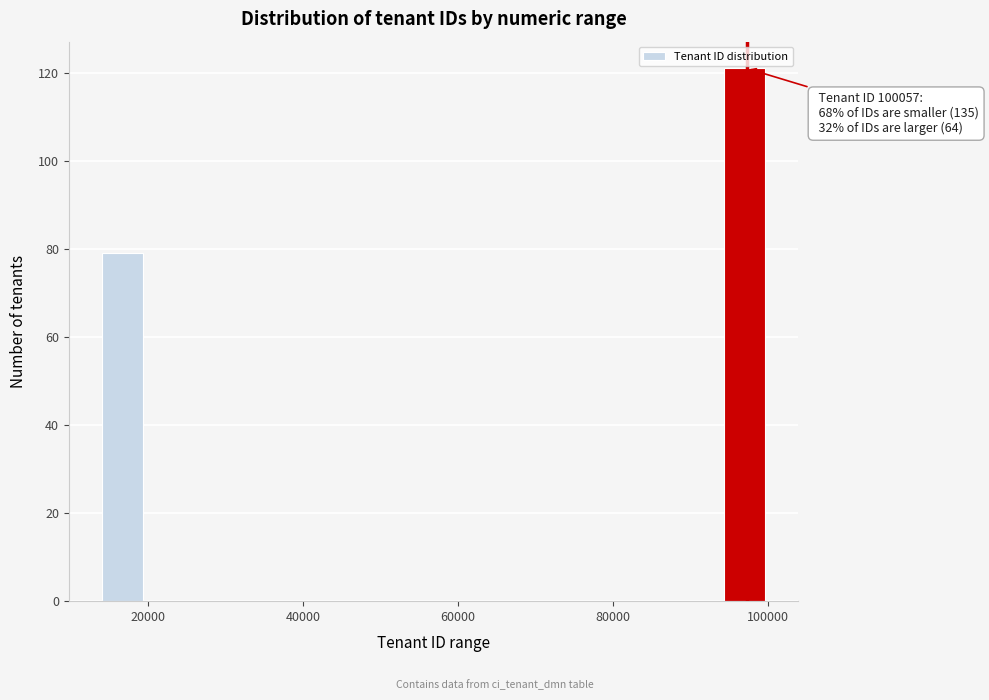

Around what value on the x-axis is the tallest bar? Give the approximate position of its centre, as read against the axis.

98000